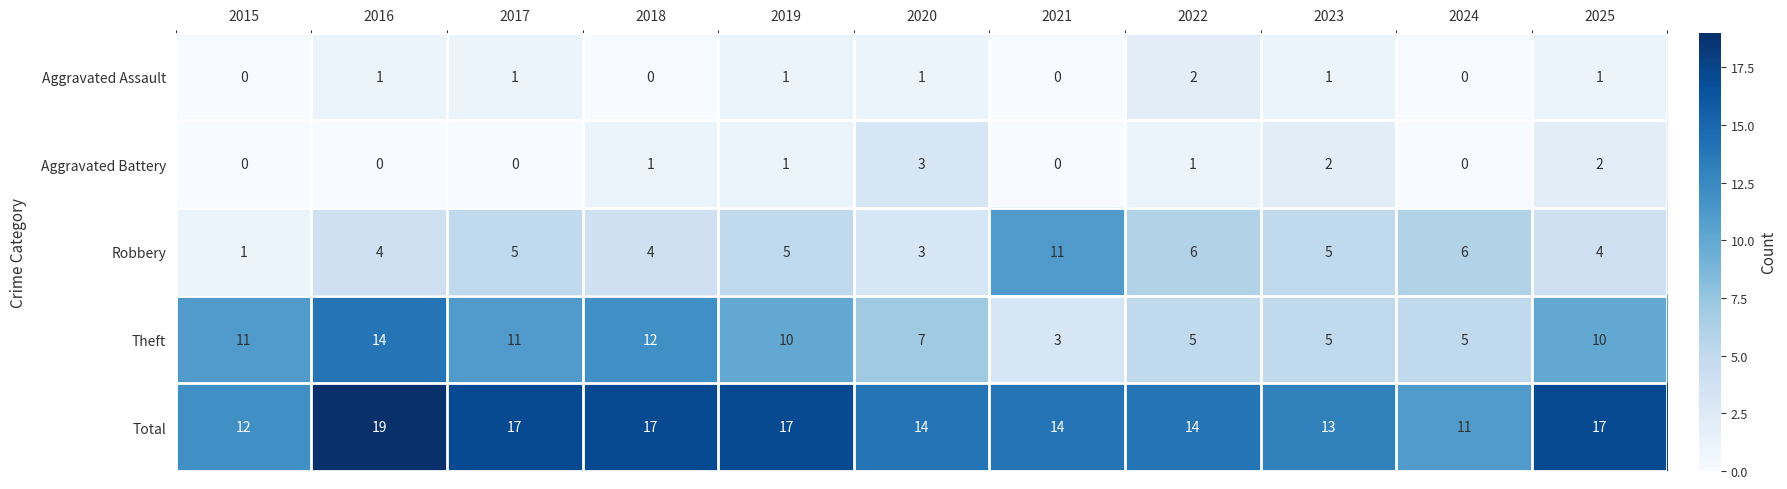

What is the total value across all series at 2024?

22